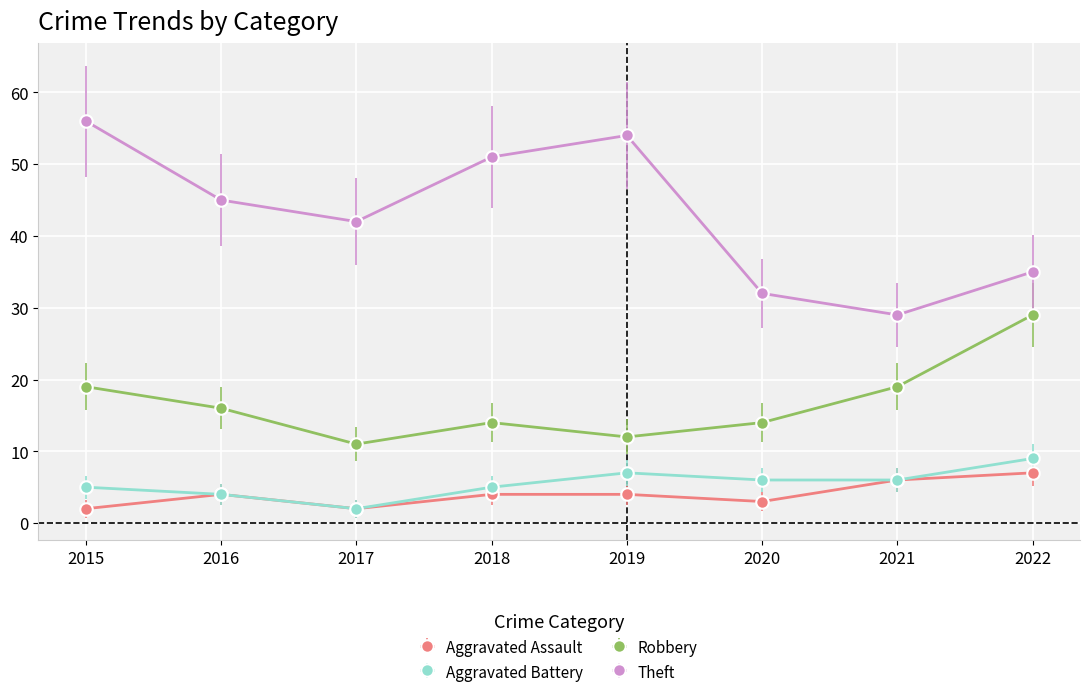

What is the approximate value of Theft at 2019?

54